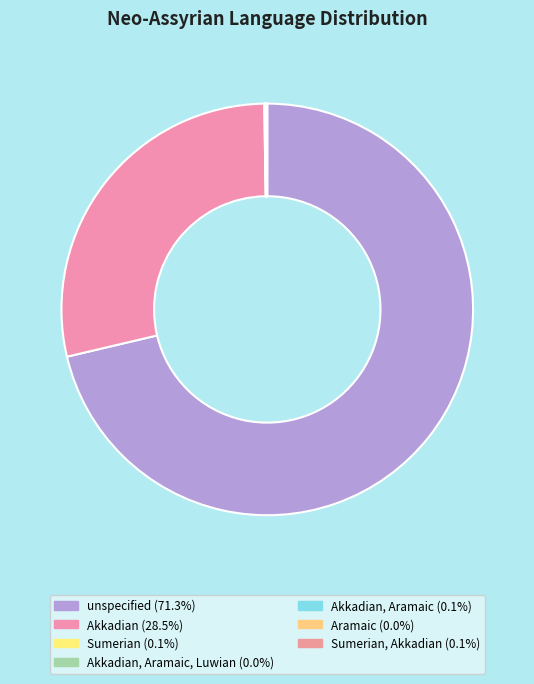

Which slice is the smallest?

Akkadian, Aramaic, Luwian